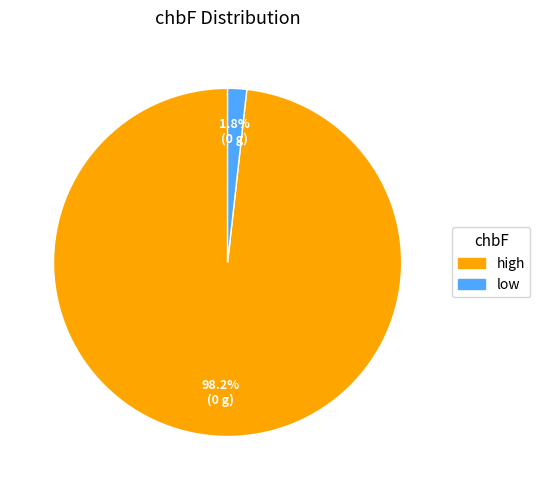

To the nearest percent, what is the difference between the largest and smallest slice percentages?

96%